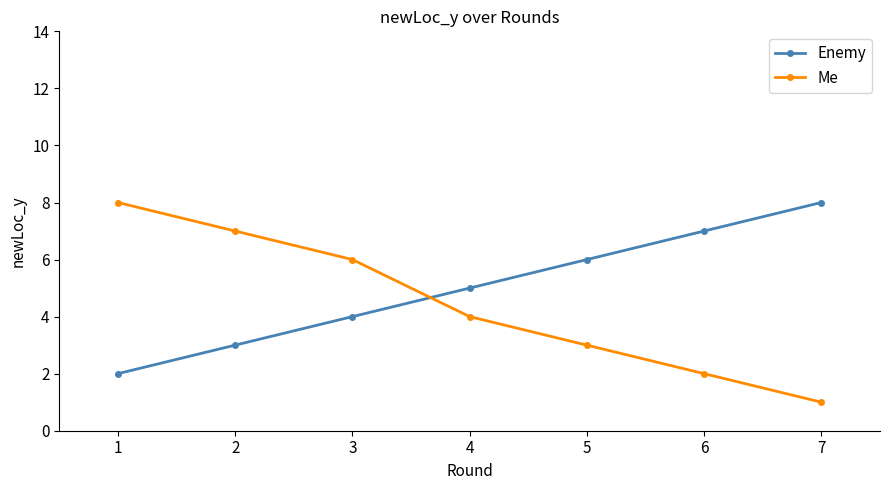

The value of Enemy at 2 is 4. True or false?

False